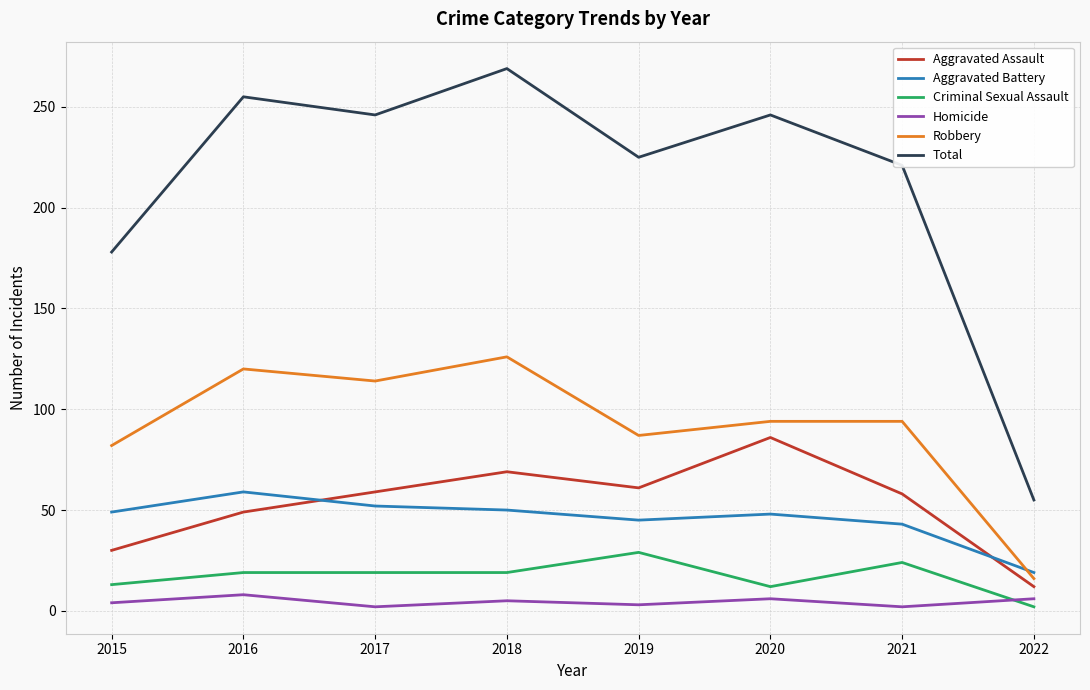

What is the greatest value displayed?

269